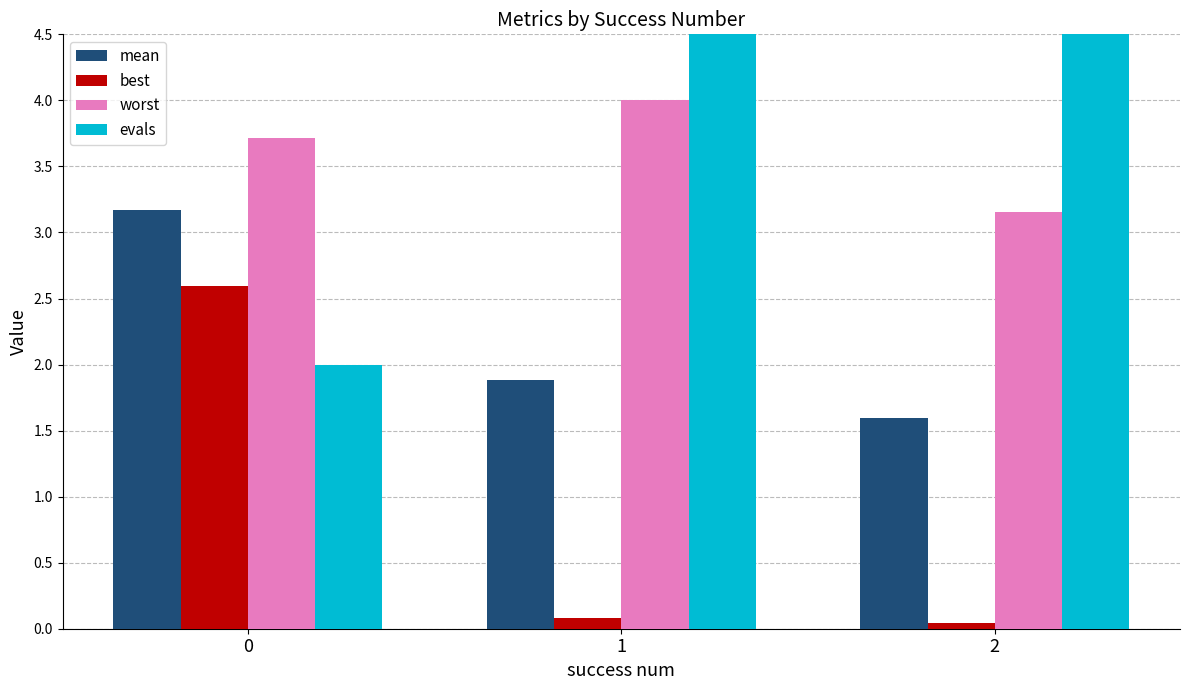

The best series shows 0.1 at 2. True or false?

False